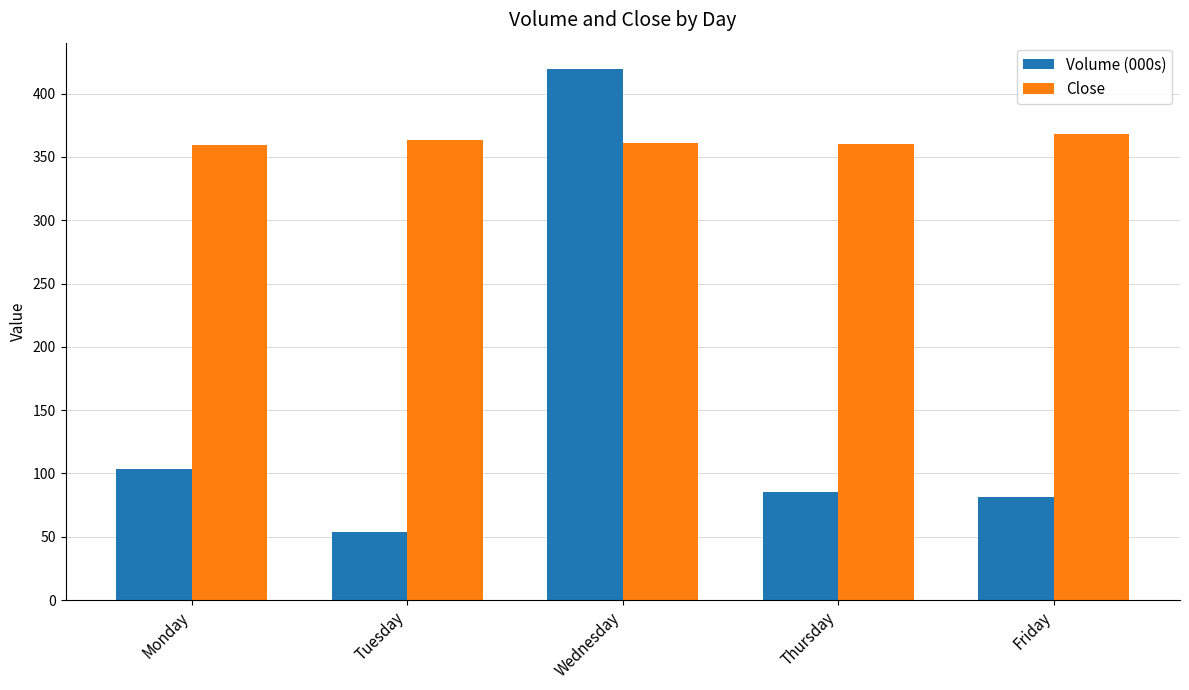

Rank the series by their average value, from highest to lowest.

Close, Volume (000s)